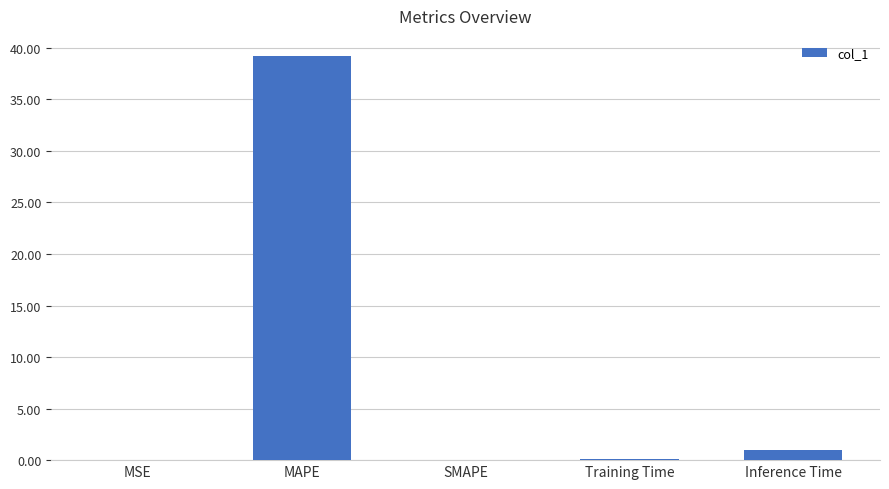

Between Inference Time and SMAPE, which is larger?

Inference Time